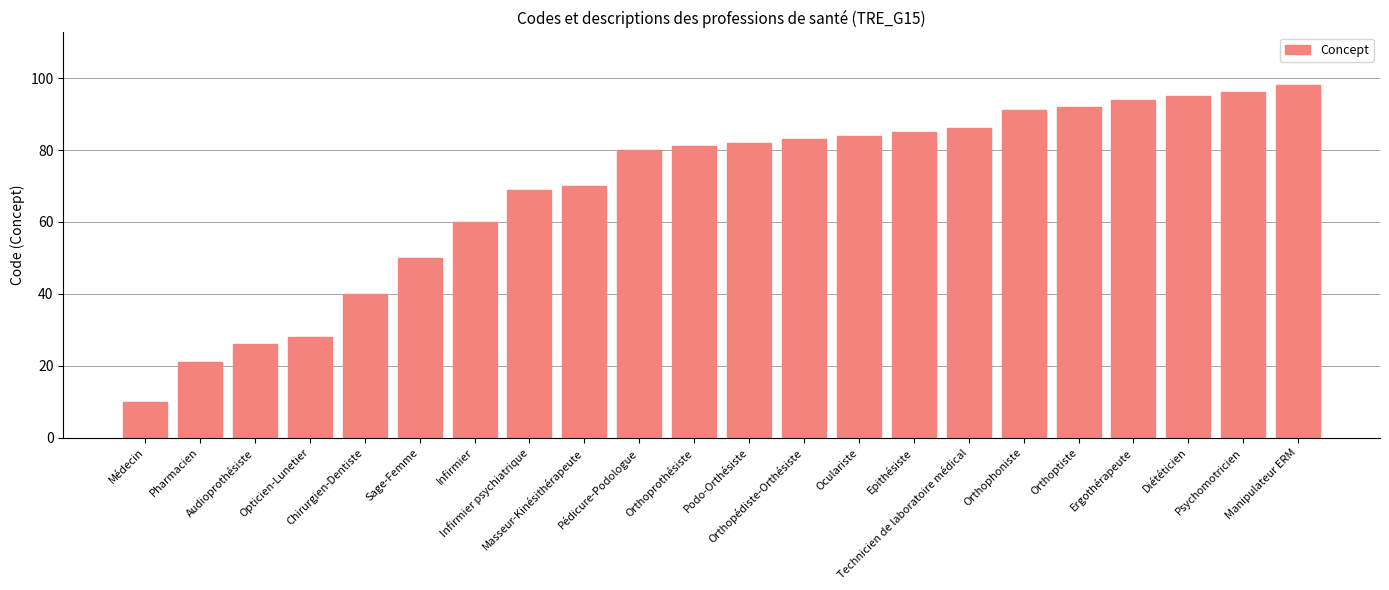

How many series are shown in this chart?

1